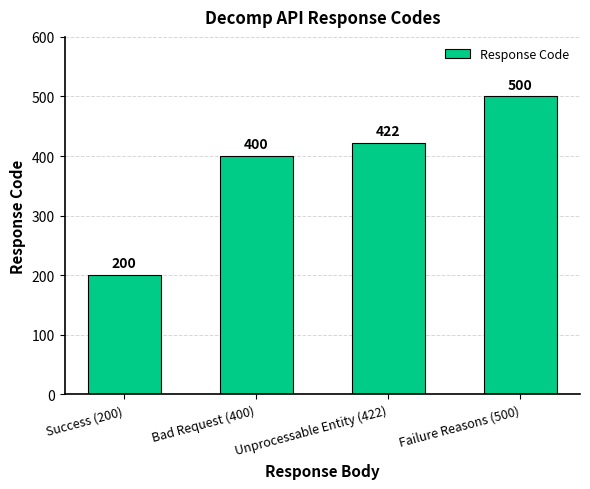

What is the label of the 4th bar from the right?

Success (200)